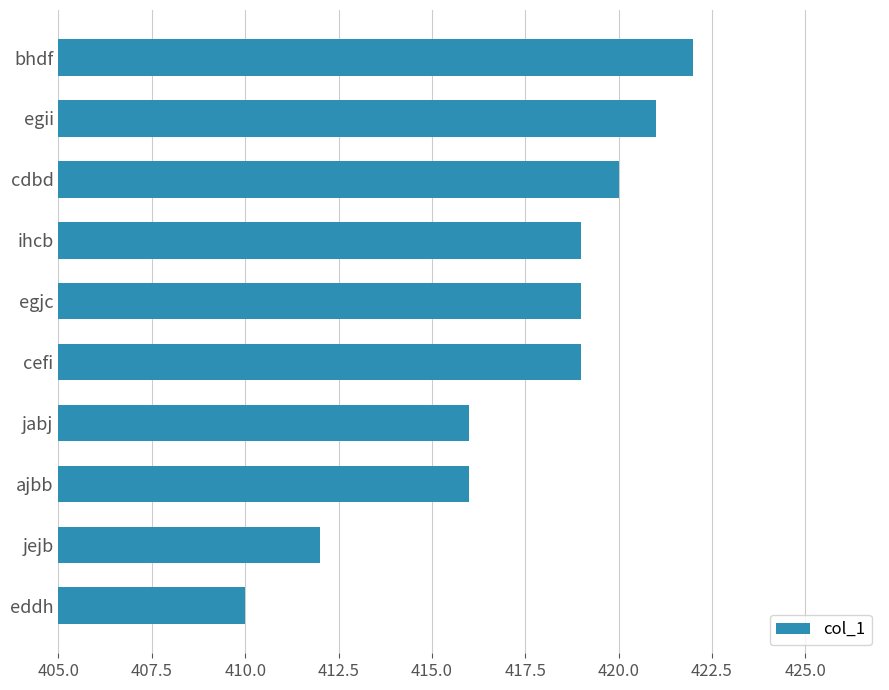

How many bars are there in total?

10